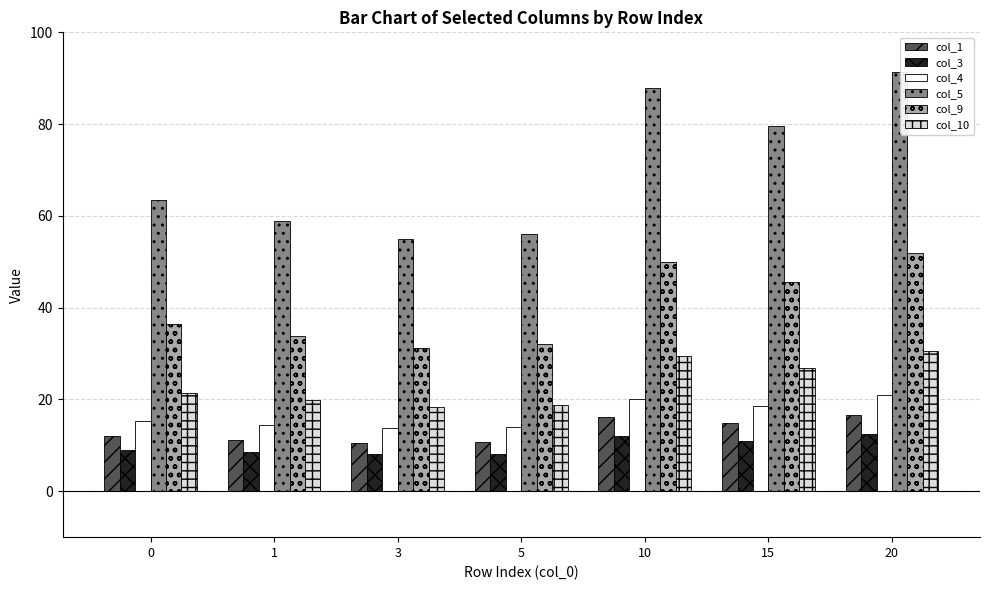

At how many categories does at least one series exceed 8?

7